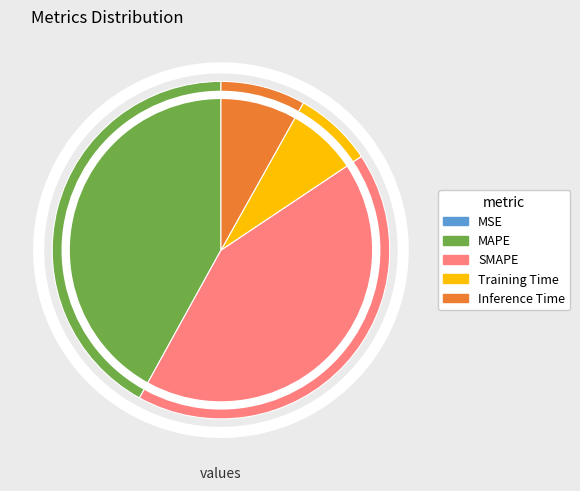

Does MAPE account for over 50% of the chart?

No